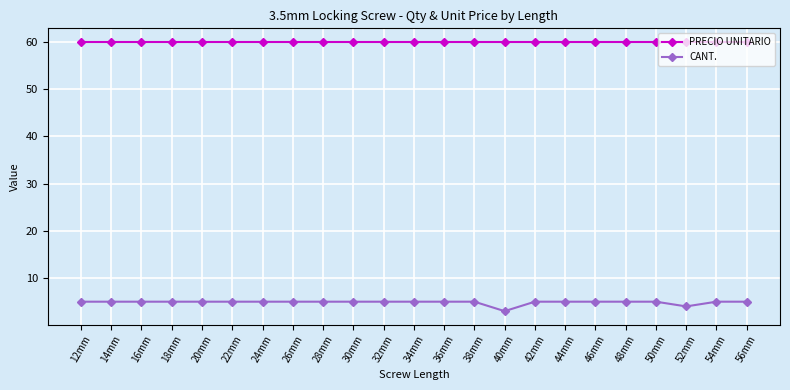

What is the lowest value of the CANT. series?

3